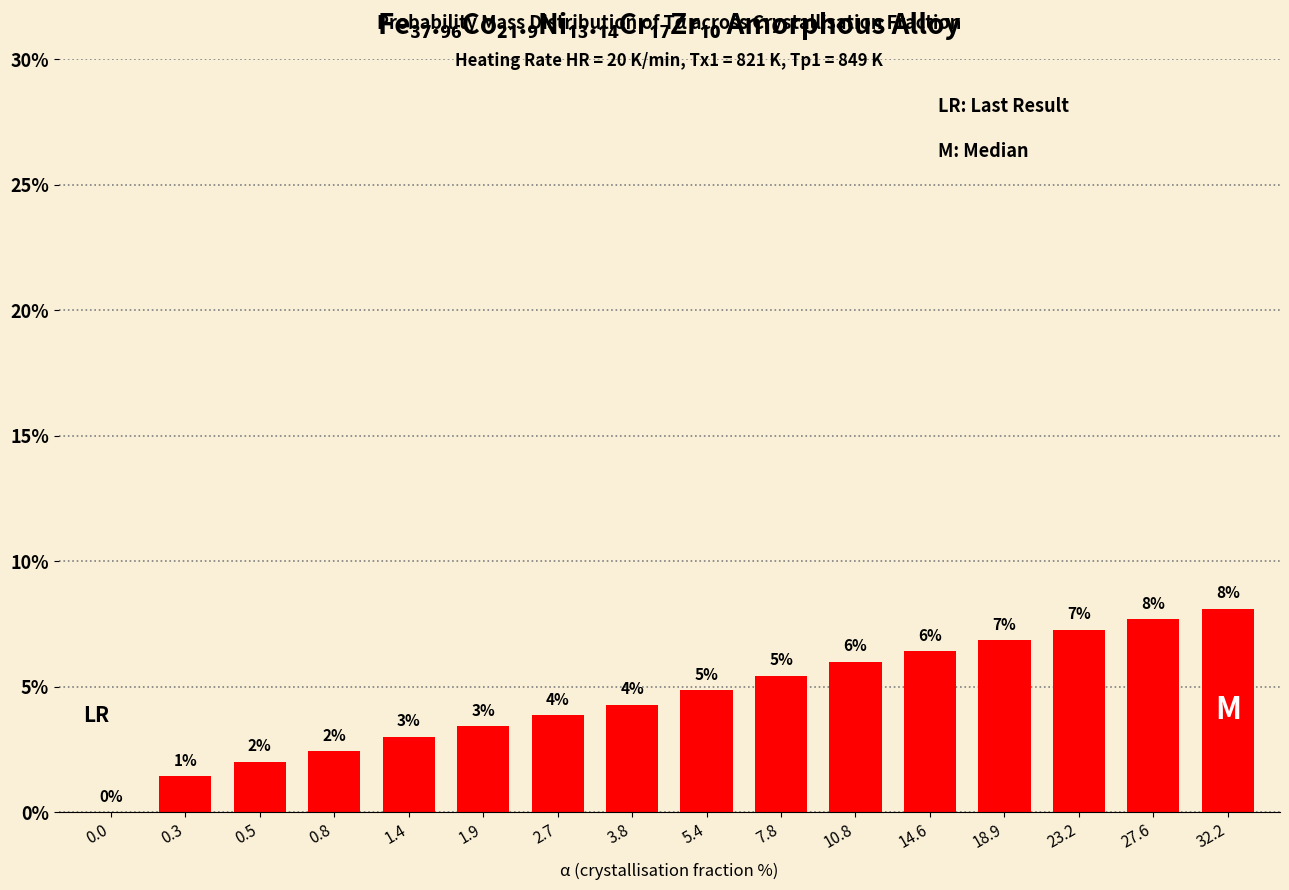

How many bars are there in total?

16